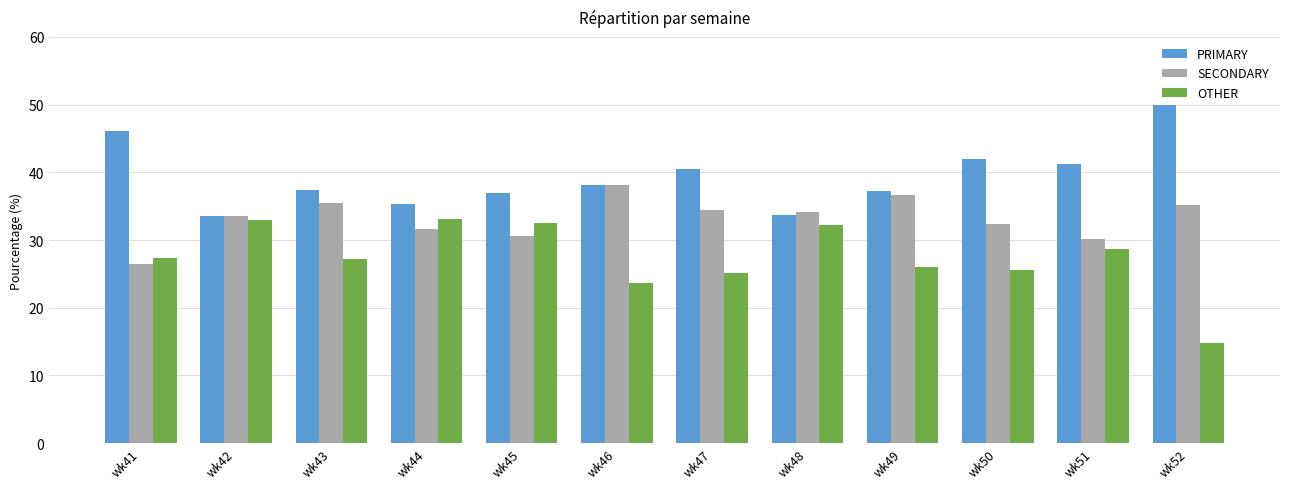

List the series in order of their overall mean, lowest first.

OTHER, SECONDARY, PRIMARY